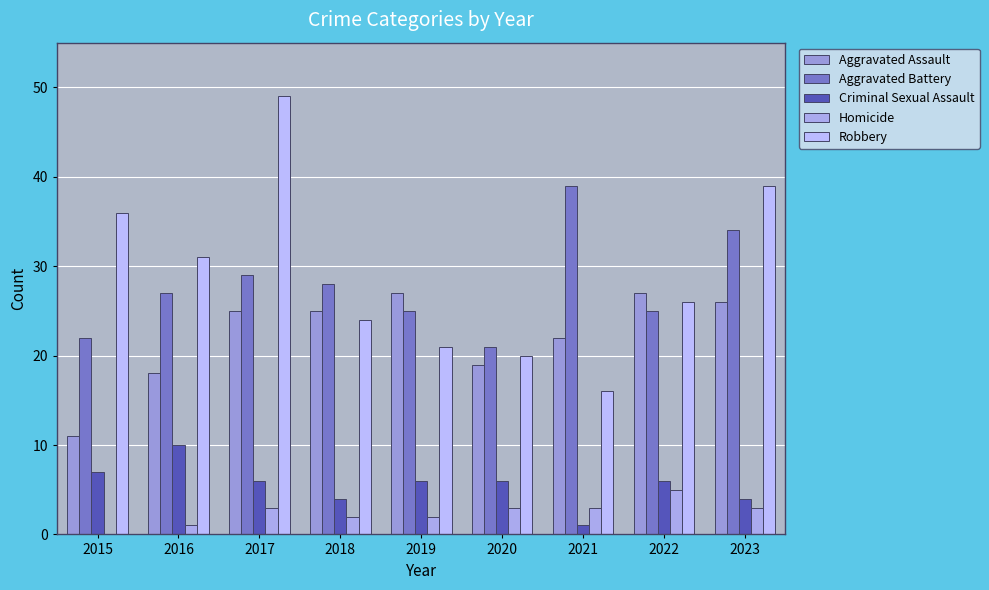

Count the number of data series in this chart.

5